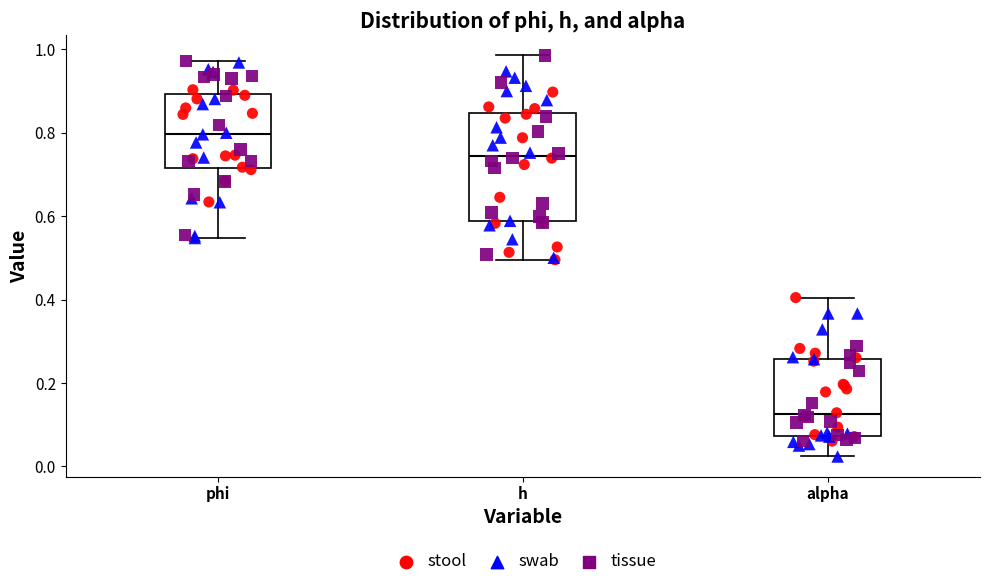

Which box is the tallest, from its lower edge to its upper edge?

h